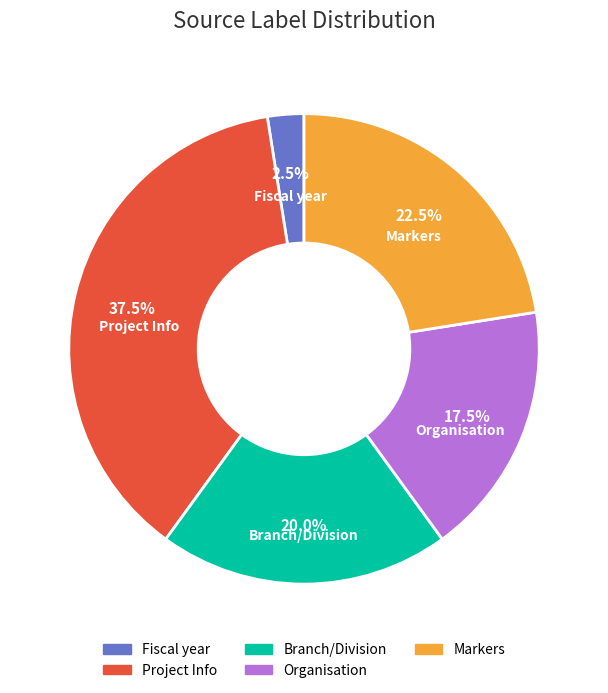

Rank the categories by value from lowest to highest.

Fiscal year, Organisation, Branch/Division, Markers, Project Info